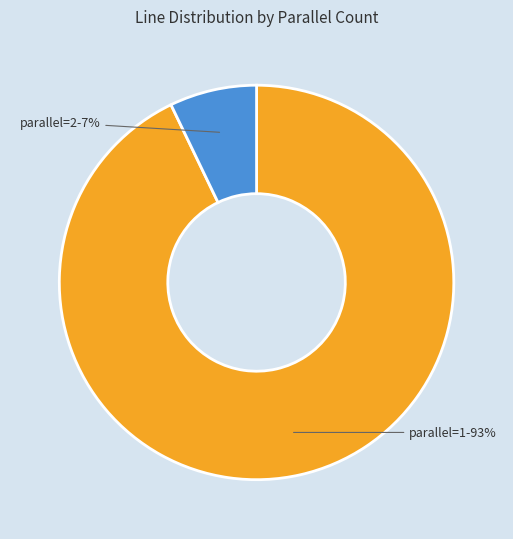

What is the largest slice in the pie chart?

parallel=1